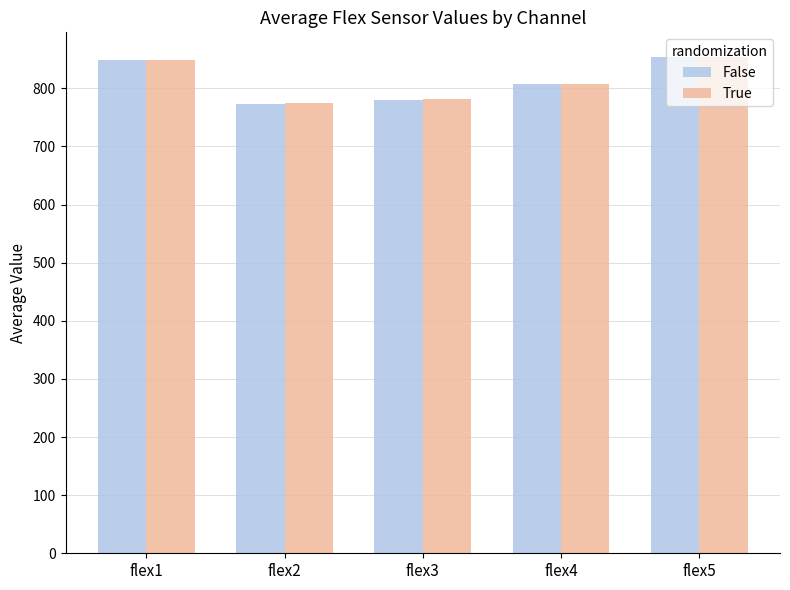

What is the total value across all series at flex4?

1615.5